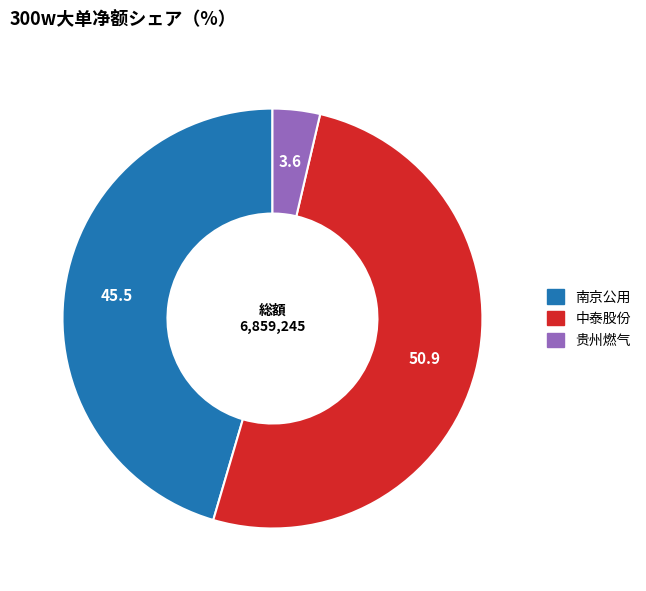

Which slice is the smallest?

贵州燃气